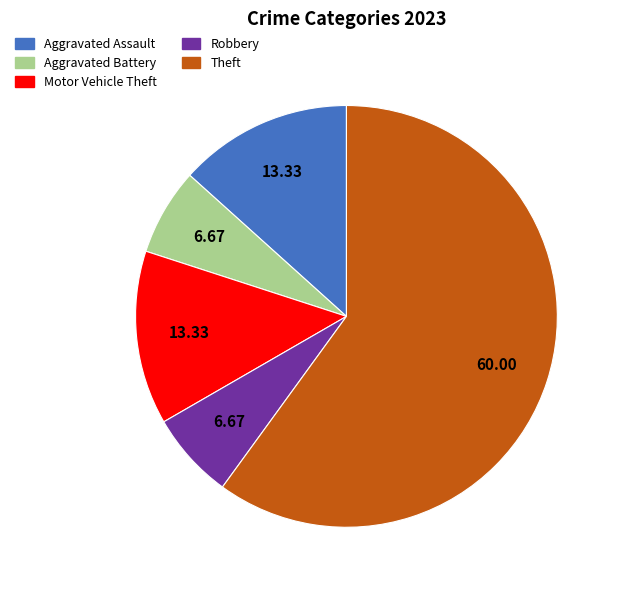

How many slices are in this pie chart?

5